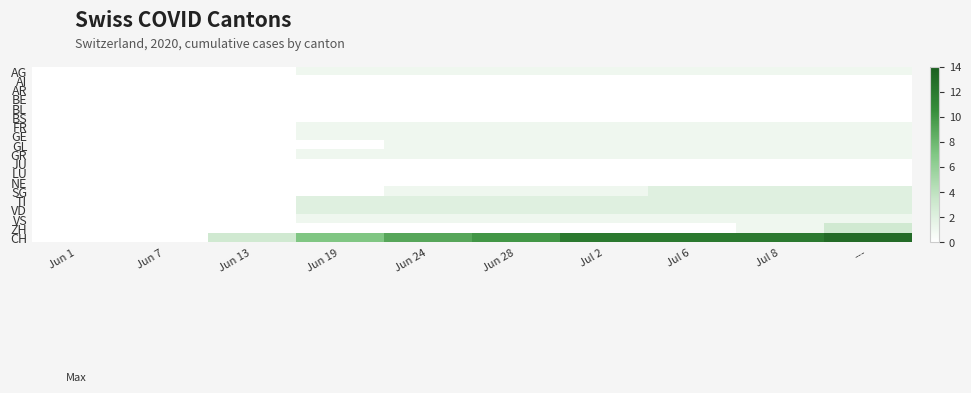

Which category has the highest value across all series?

---